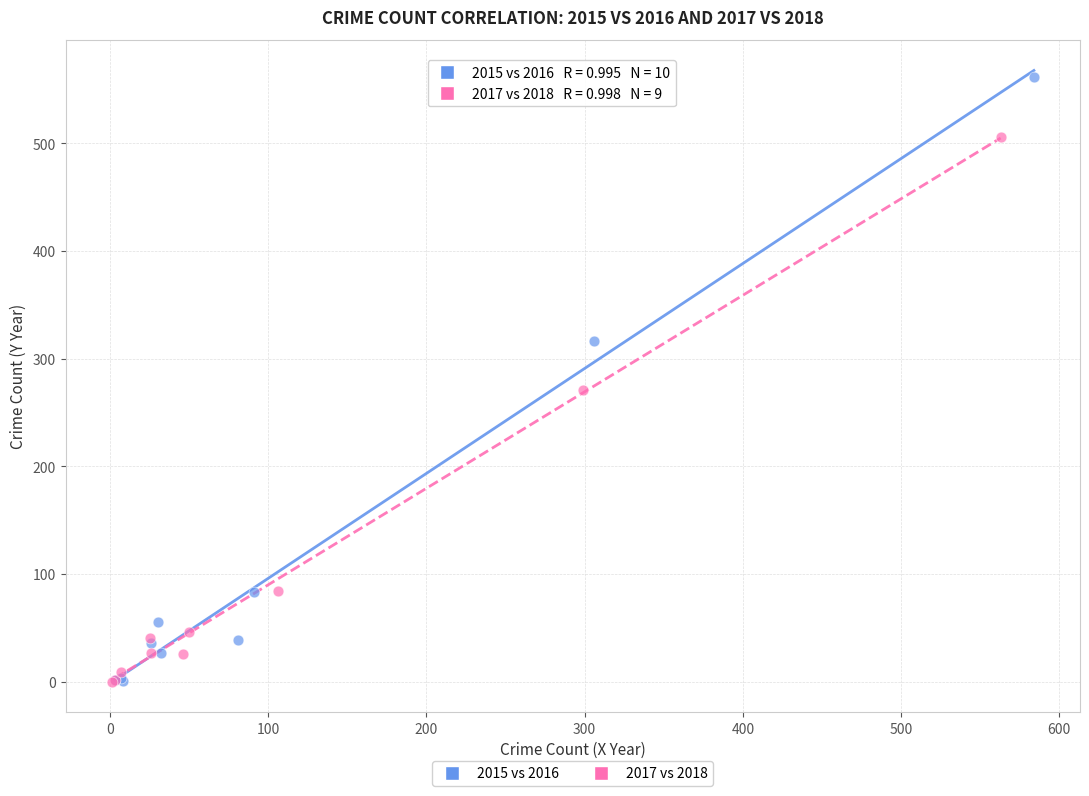

Which series reaches the maximum Y coordinate?

2015 vs 2016